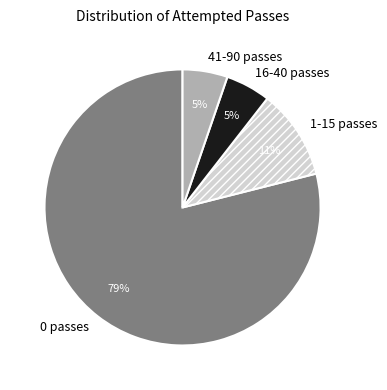

How many segments does this pie chart have?

4